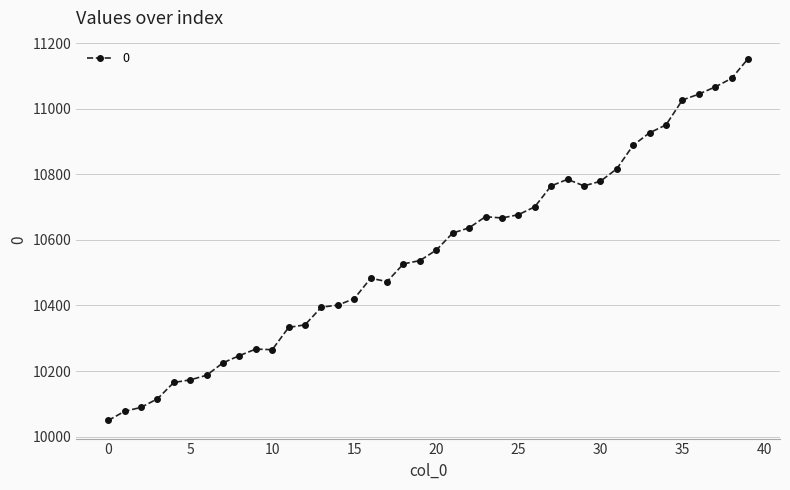

How many lines are shown in the chart?

1